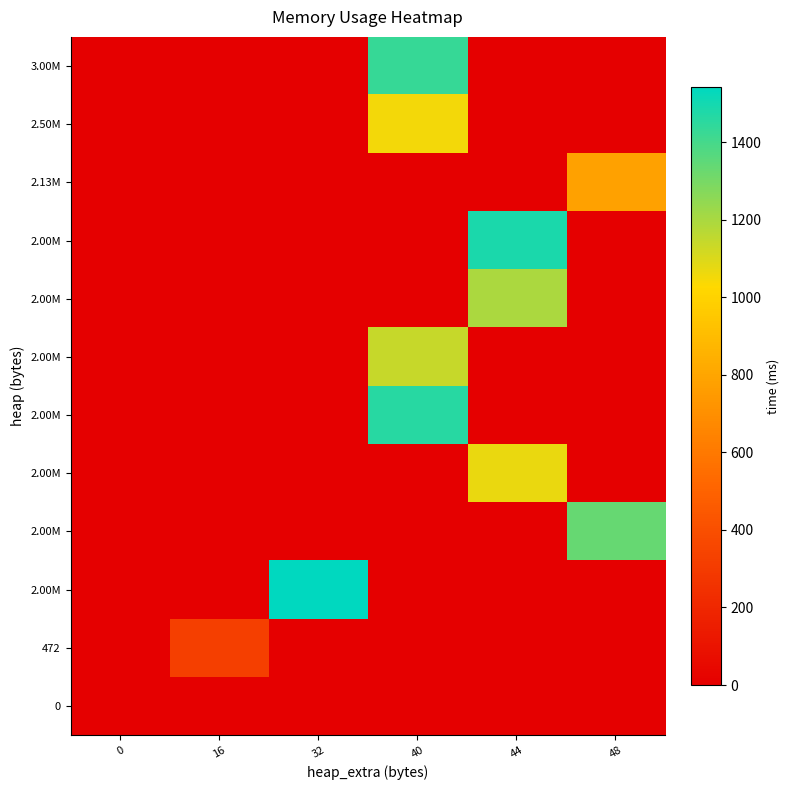

At how many categories does at least one series exceed 262?

5